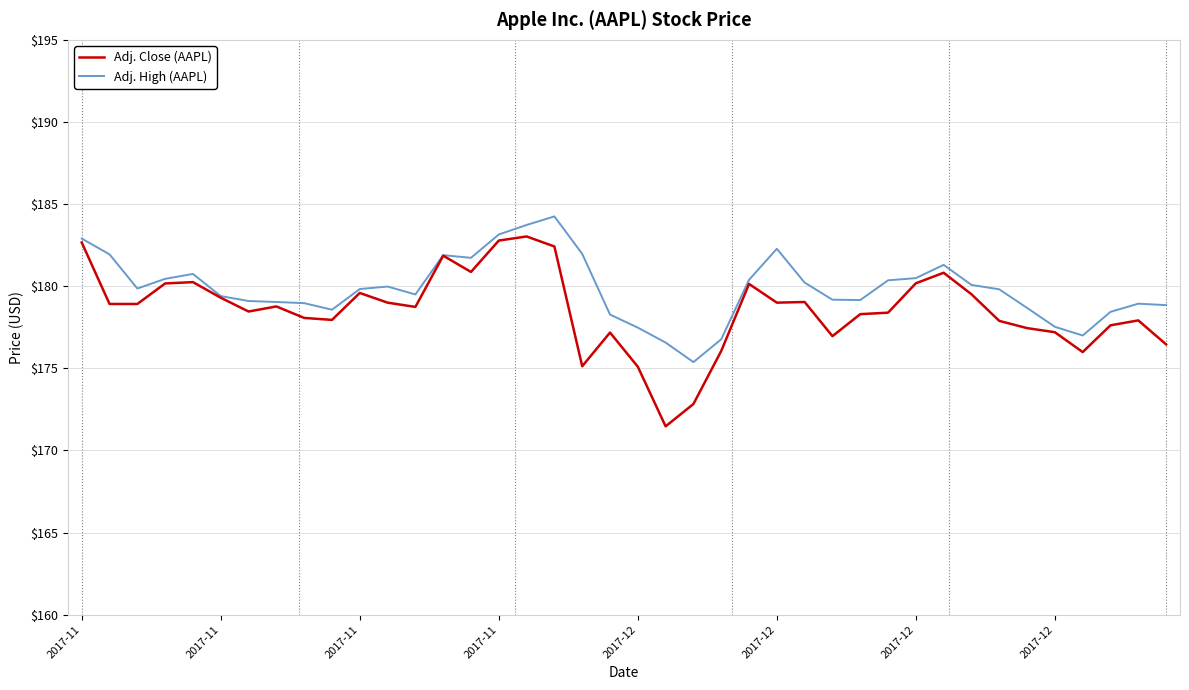

What is the minimum value for Adj. High (AAPL)?

175.4